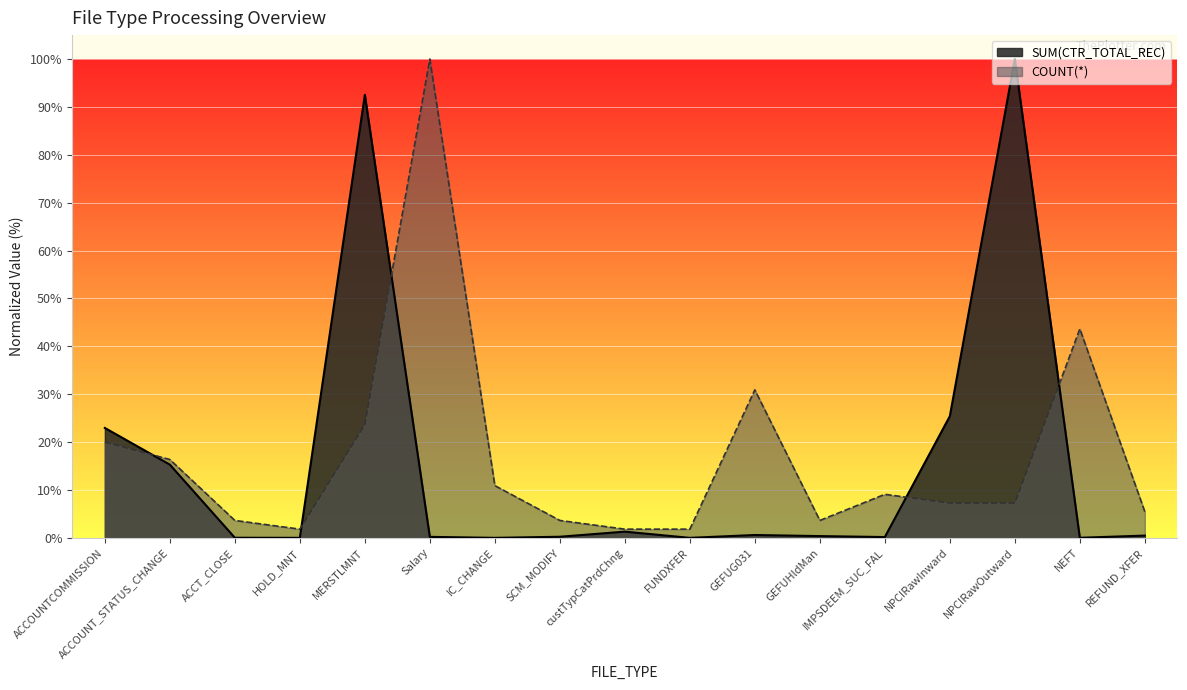

Rank the series by their average value, from highest to lowest.

COUNT(*), SUM(CTR_TOTAL_REC)